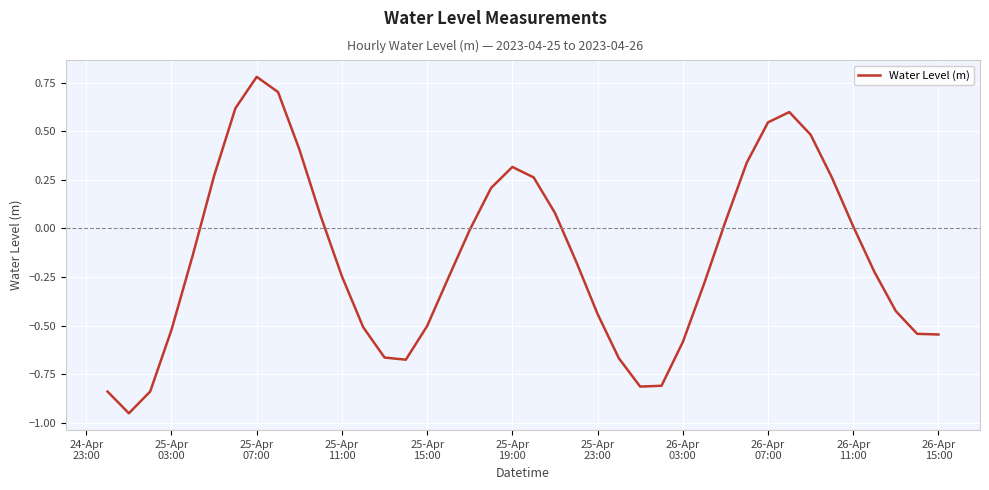

How many lines are shown in the chart?

1